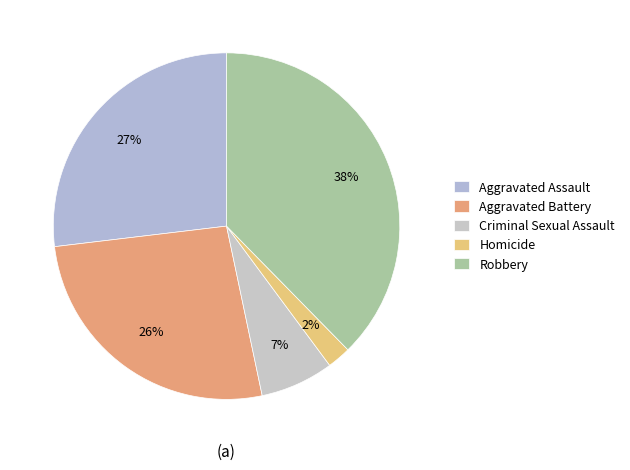

Rank the categories by value from highest to lowest.

Robbery, Aggravated Assault, Aggravated Battery, Criminal Sexual Assault, Homicide